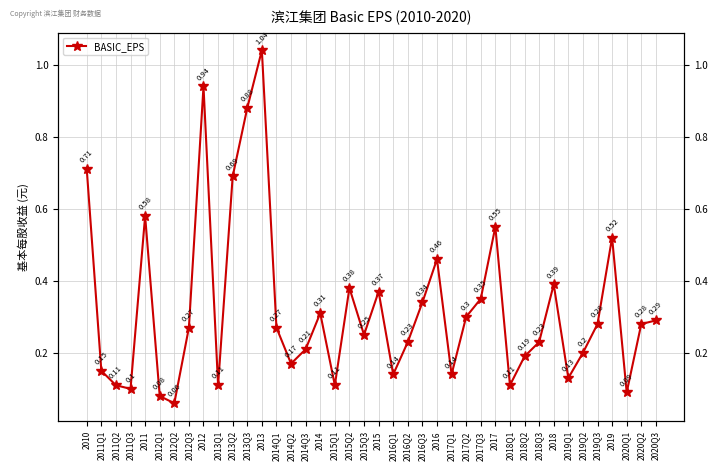

What position from the right is 2011Q2?

38